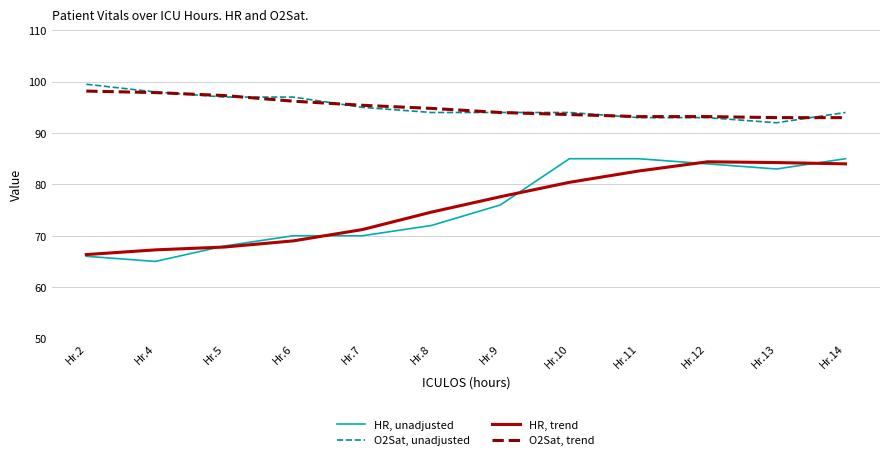

The HR, unadjusted series shows 85.0 at Hr.10. True or false?

True